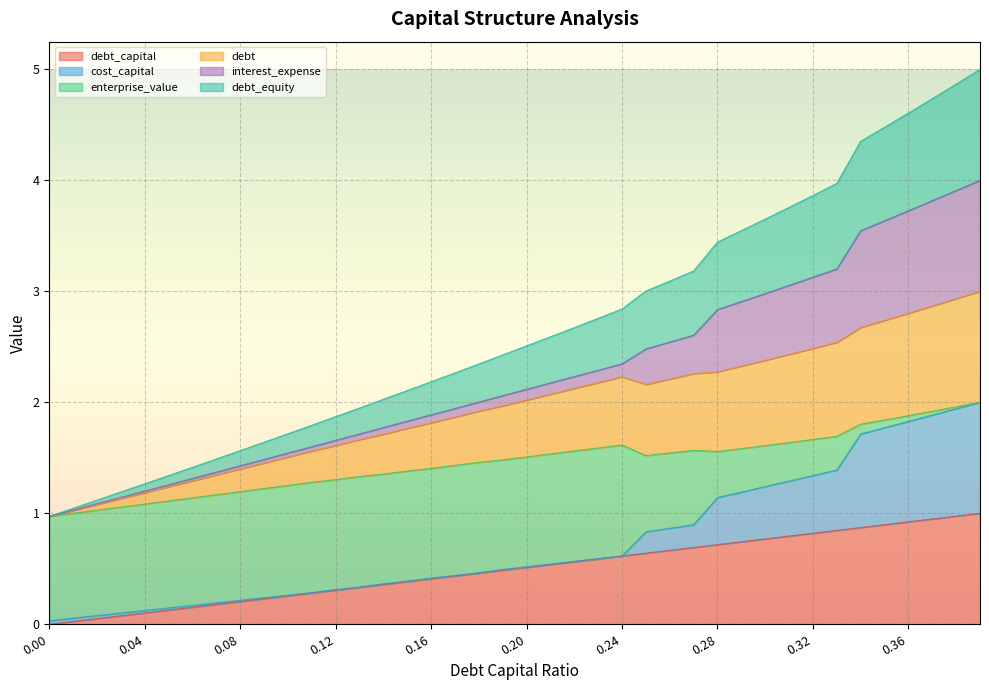

What position from the left is 0.14?

15